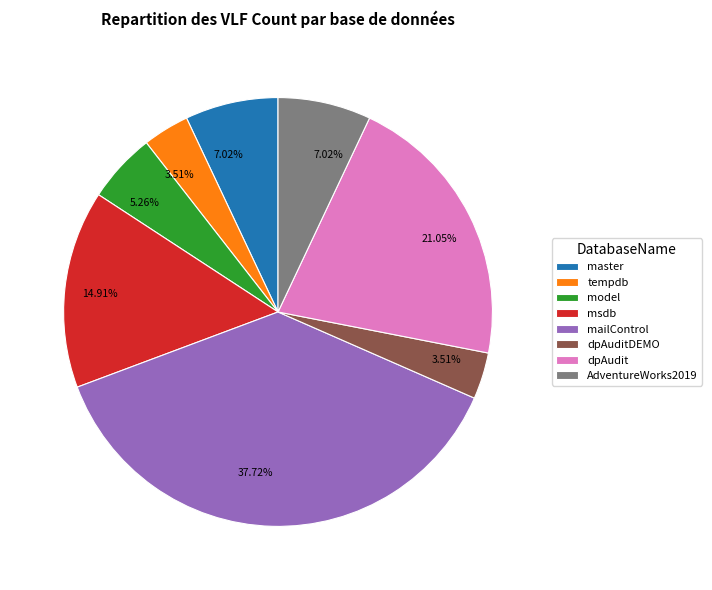

True or false: dpAudit accounts for 15% of the total.

False